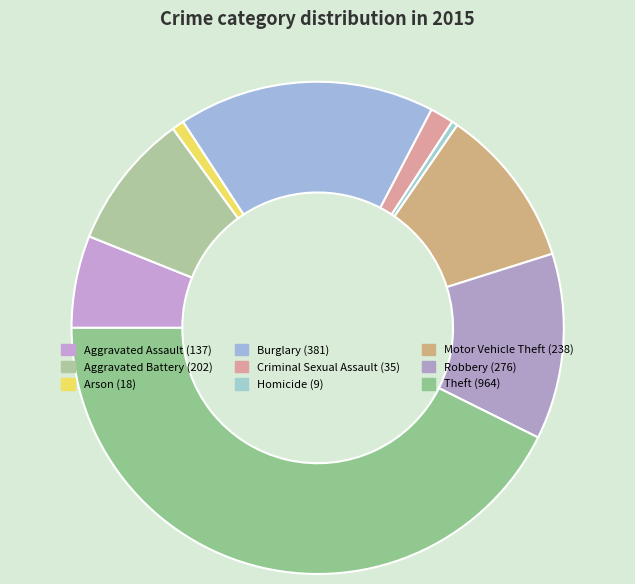

Which slice is the smallest?

Homicide